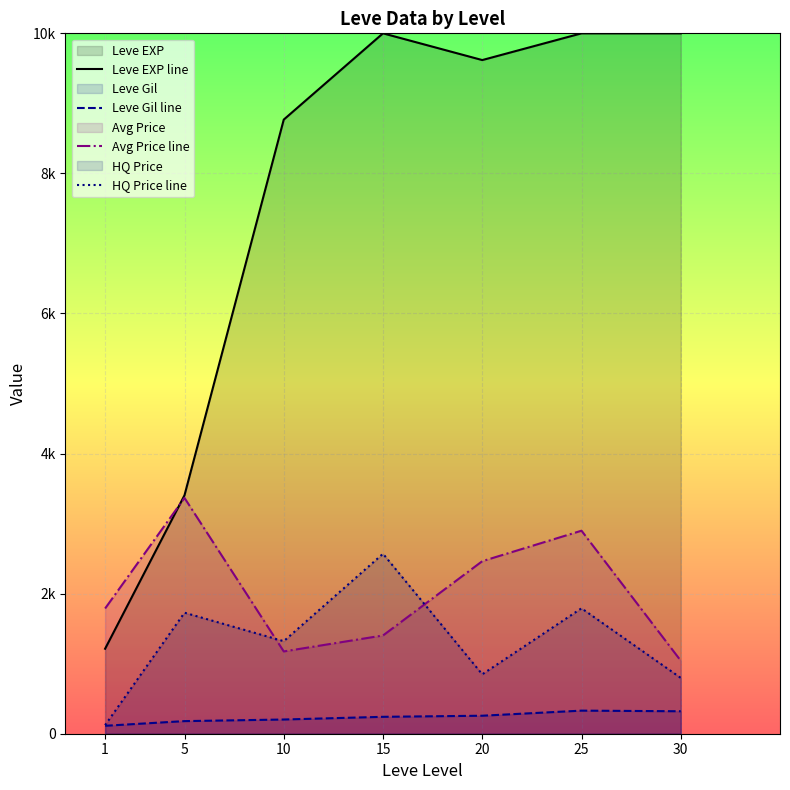

Where is Leve Gil line nearest to the value 221?

10